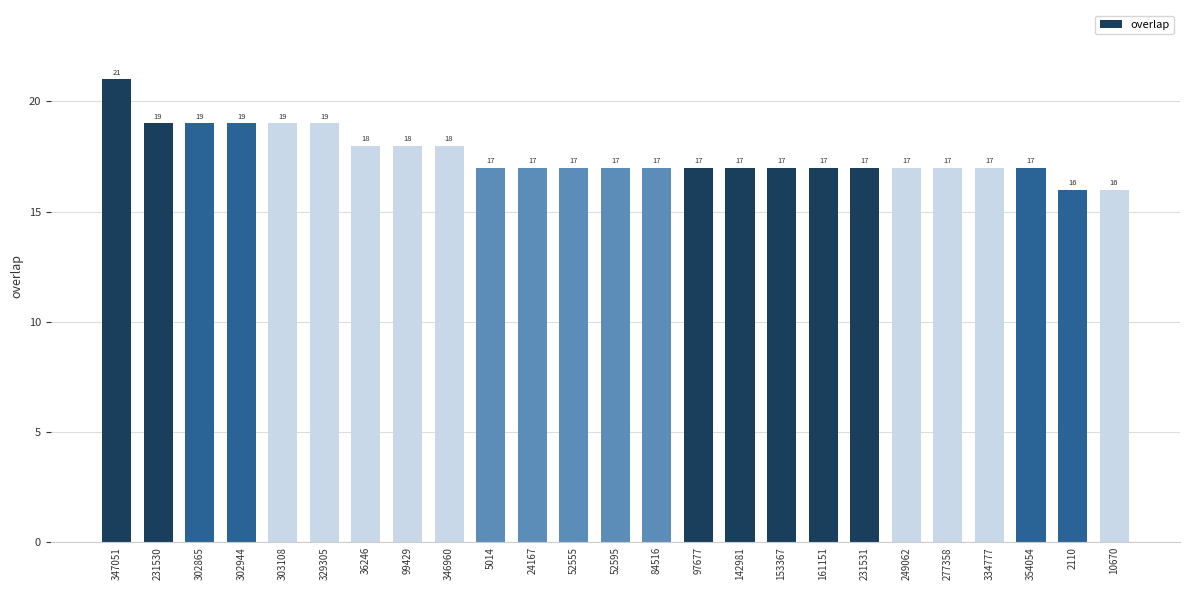

True or false: the data shows 17 at 354054.

True